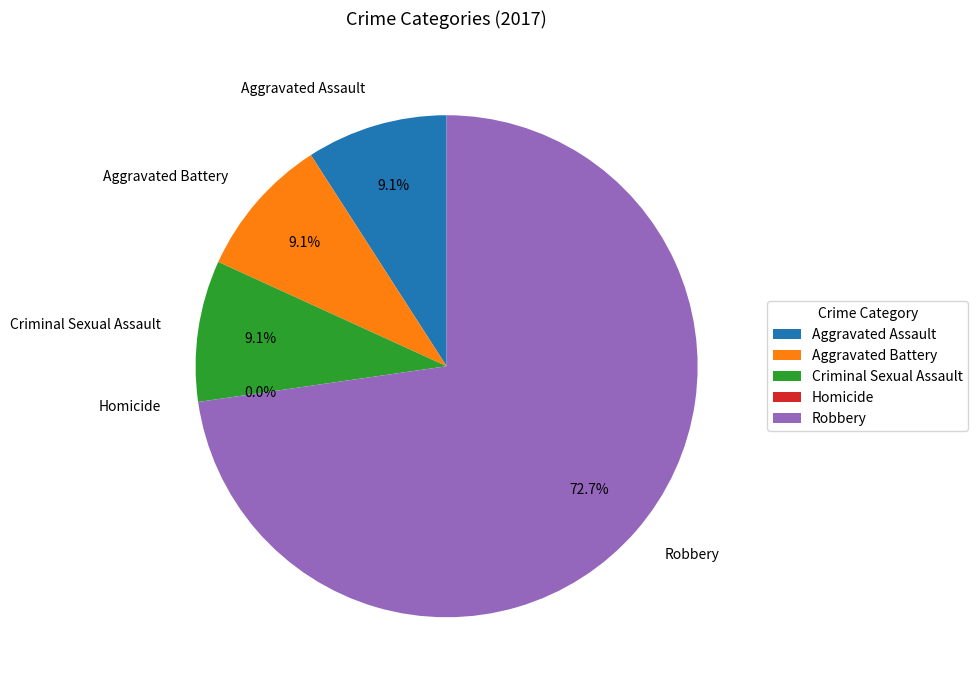

Which has a higher value, Criminal Sexual Assault or Aggravated Assault?

Criminal Sexual Assault